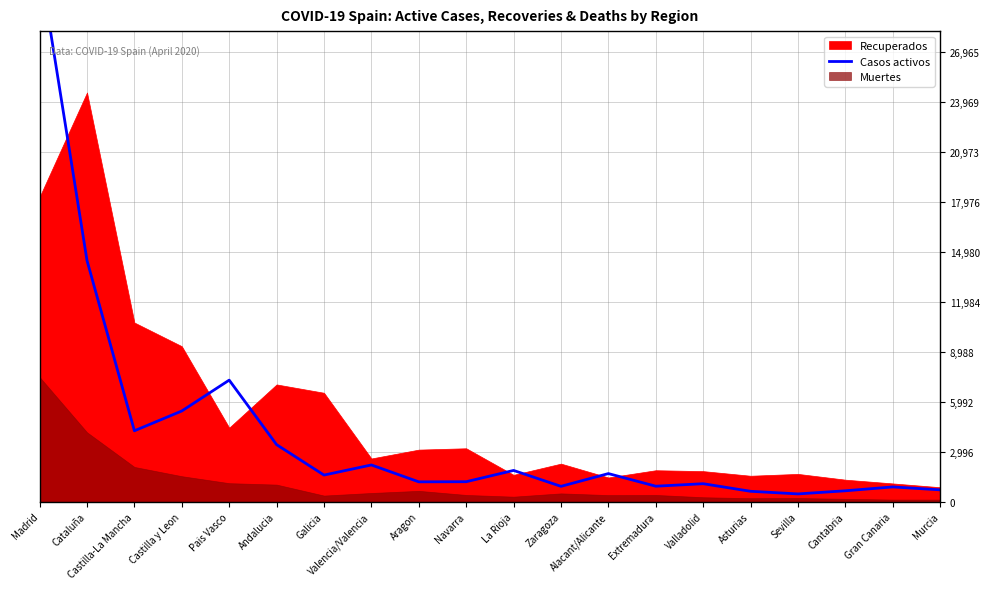

Which category has the highest value across all series?

Madrid